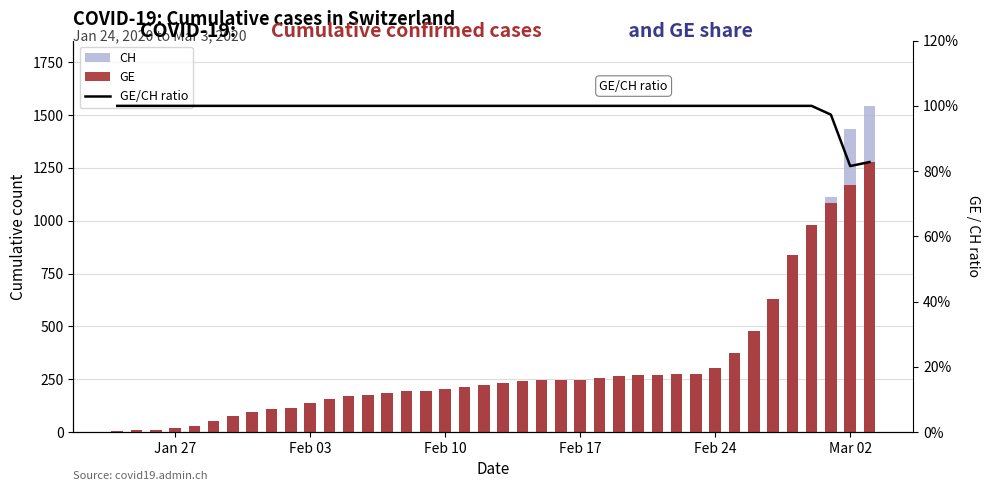

Are the bars horizontal?

No